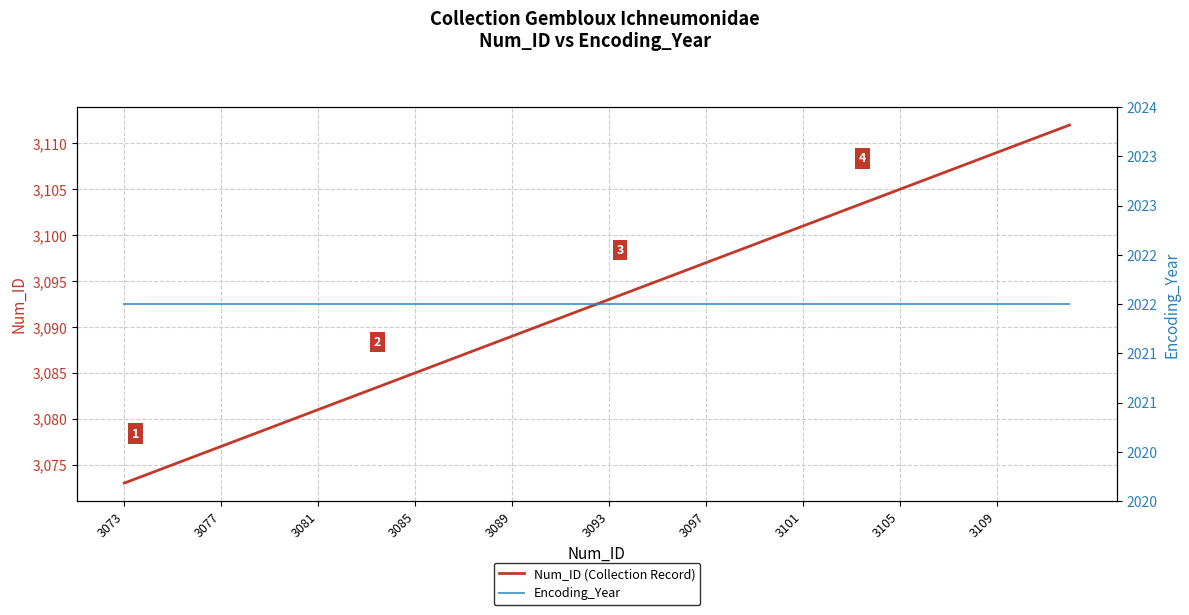

Between 14 and 38, which series saw the biggest shift?

Num_ID (Collection Record)